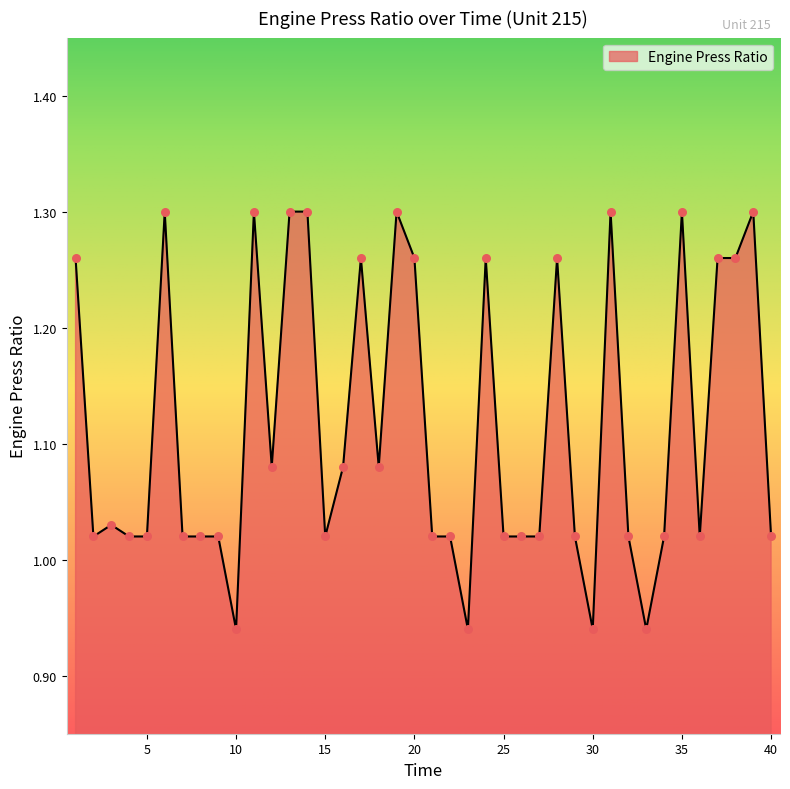

What is the difference between the maximum and minimum values?

0.4